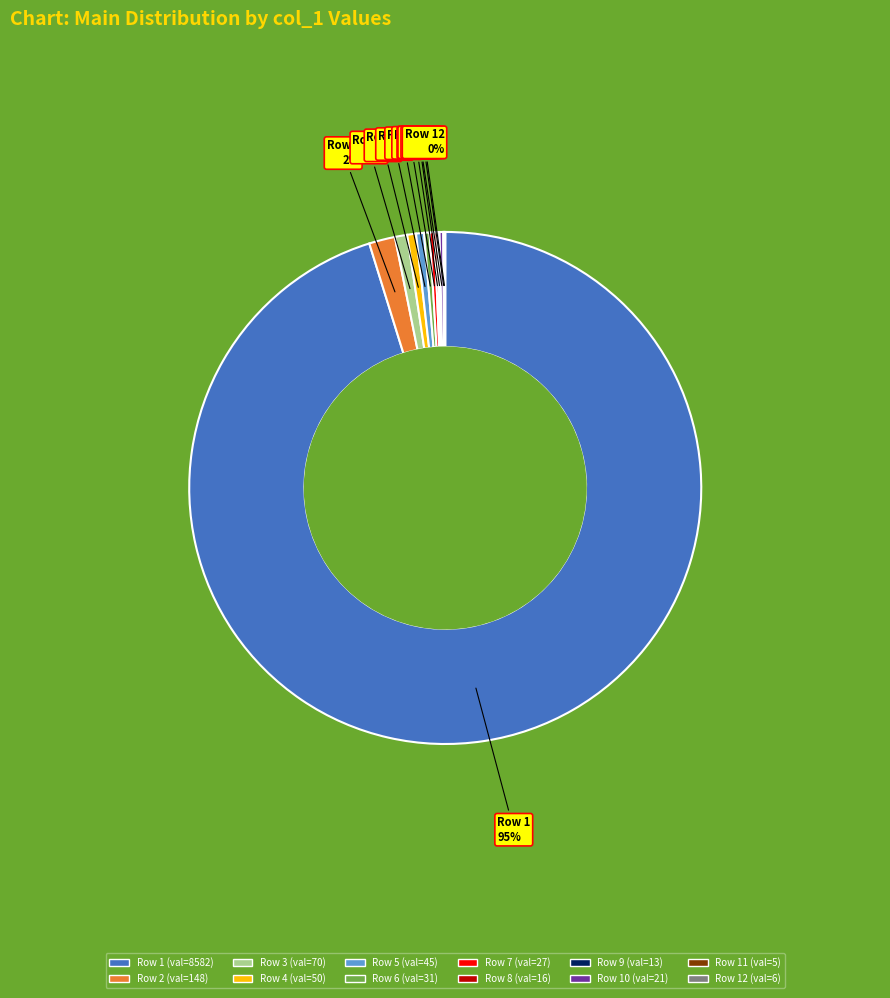

To the nearest percent, what is the average slice percentage?

8%